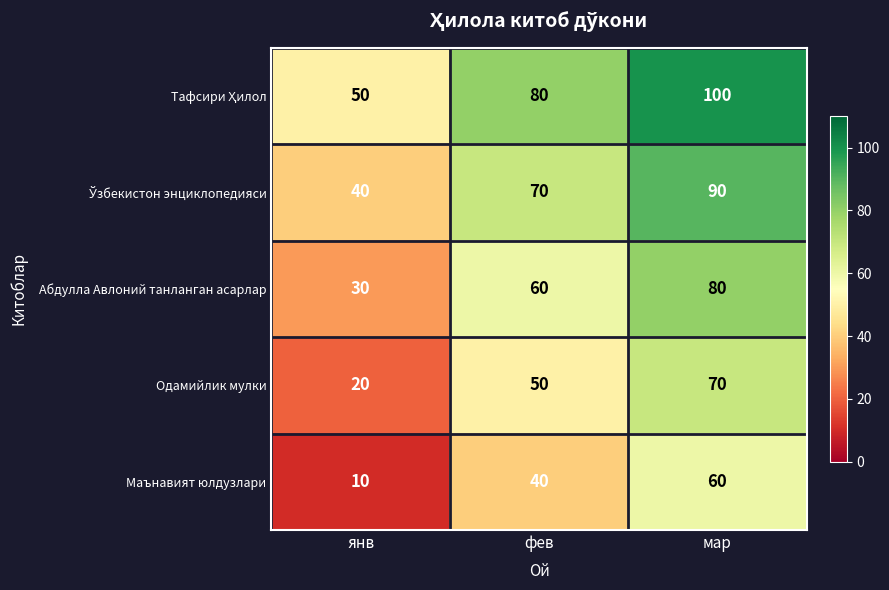

Count the Маънавият юлдузлари values in the range 10 to 60.

3